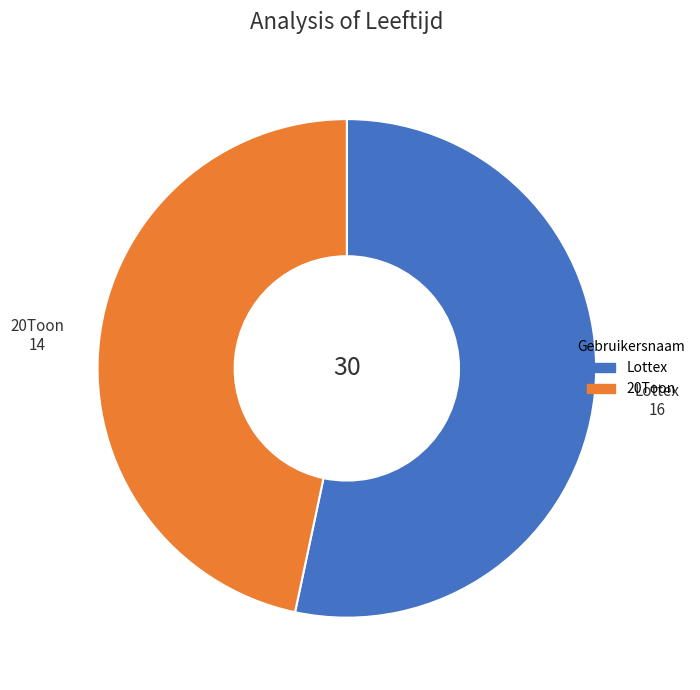

Combined, do 20Toon and Lottex account for over 50%?

Yes